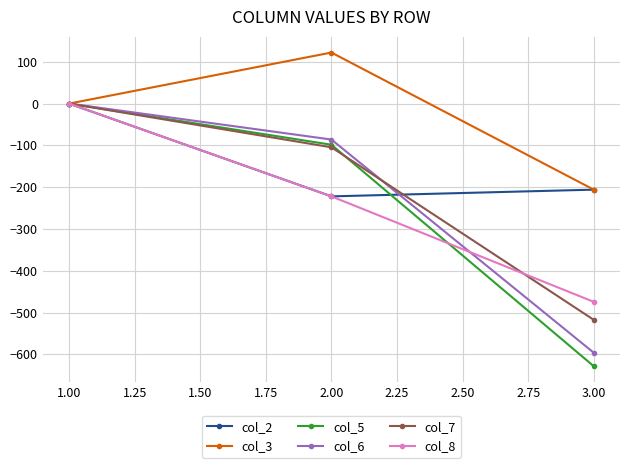

True or false: col_3 has a value of 165.0 at 1.00.

False